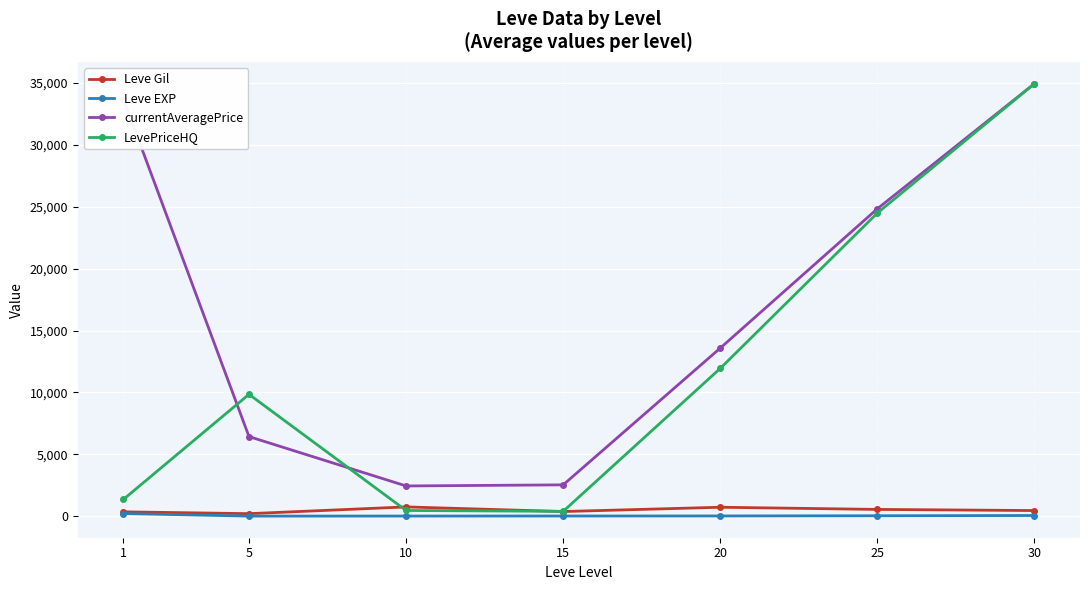

At which category is the sum across all series the highest?

30